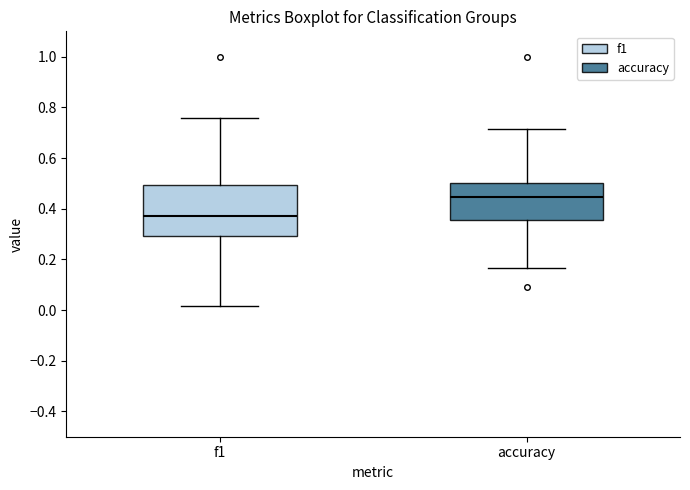

Which box is the tallest, from its lower edge to its upper edge?

f1